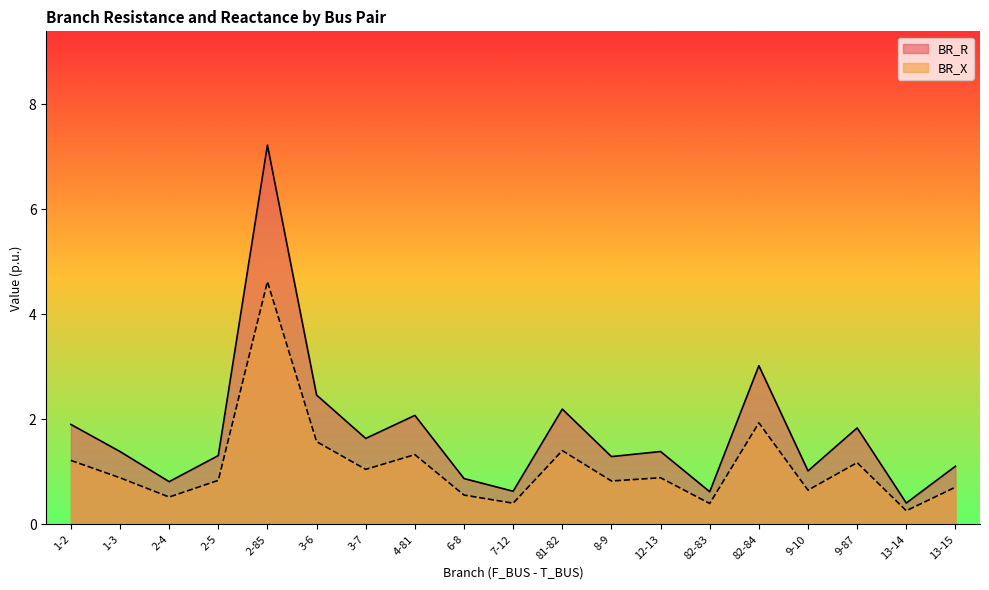

At which label is BR_X closest to 2?

82-84